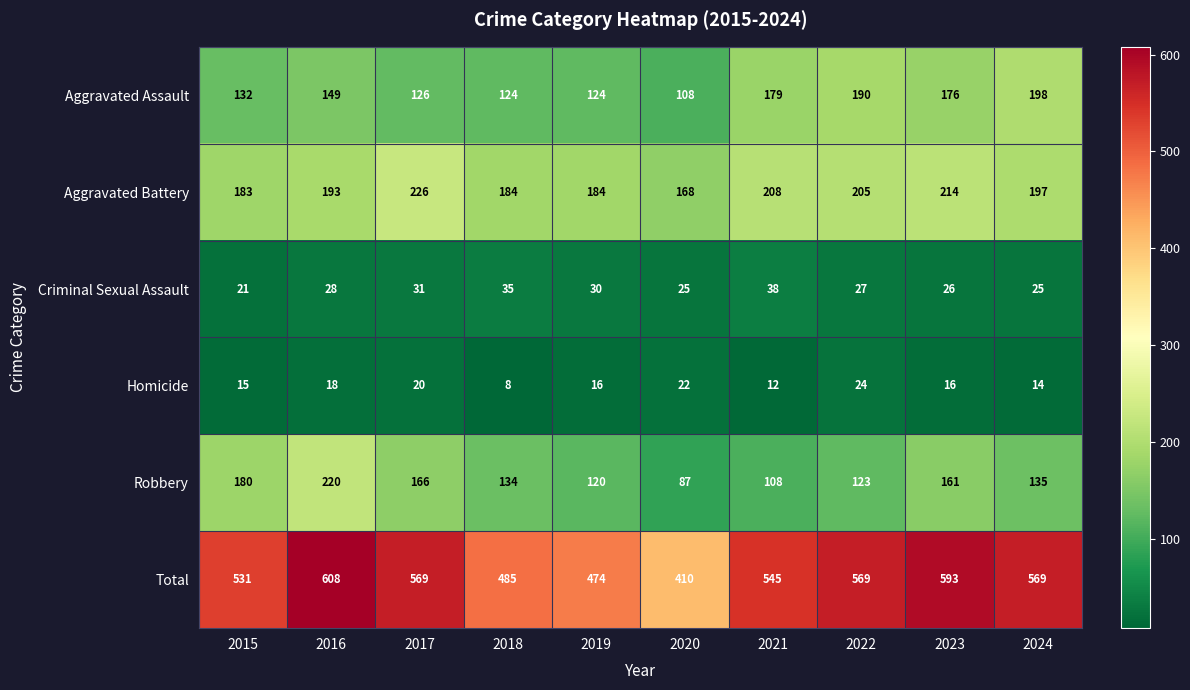

What is the difference between the second highest and minimum values in the Criminal Sexual Assault series?

14